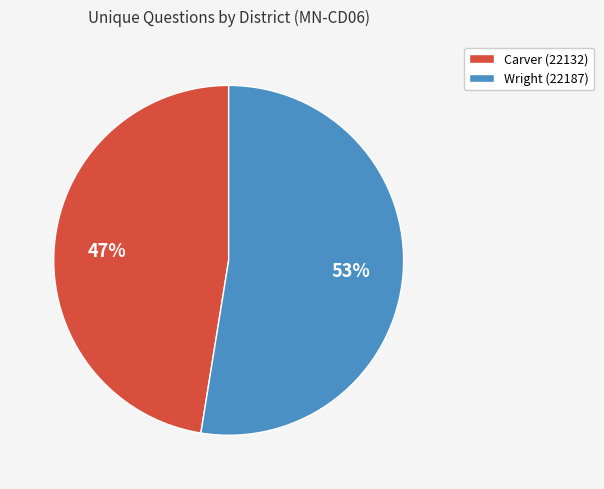

True or false: Carver (22132) accounts for 47% of the total.

True